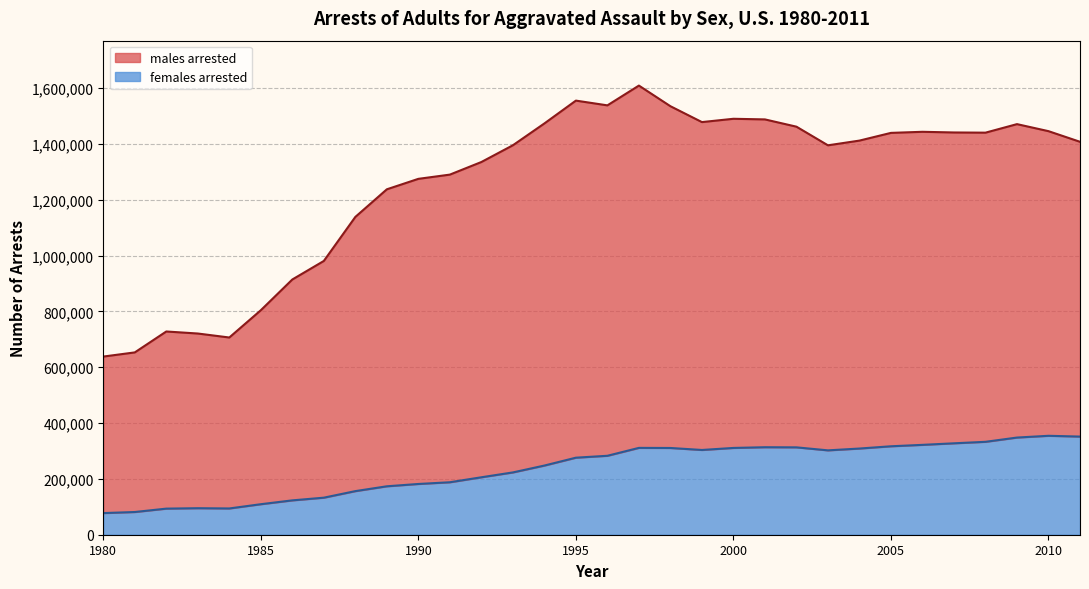

What is the value of the females arrested point at the 29th from the left?

332886